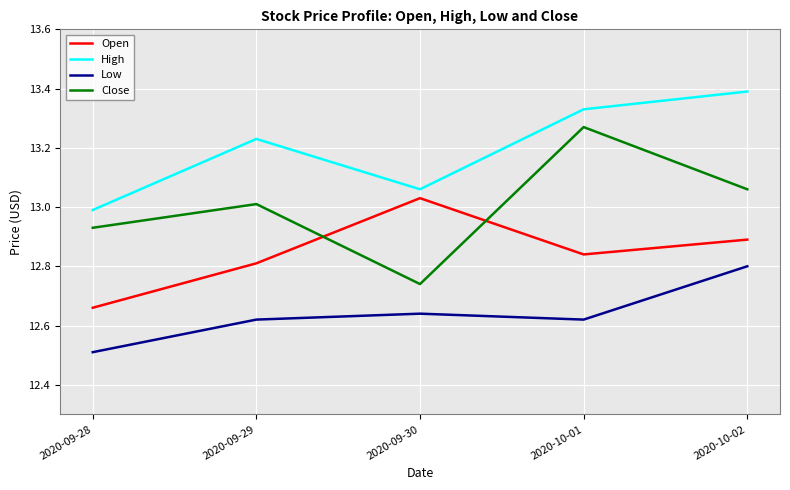

What are all the series names shown in the legend?

Open, High, Low, Close